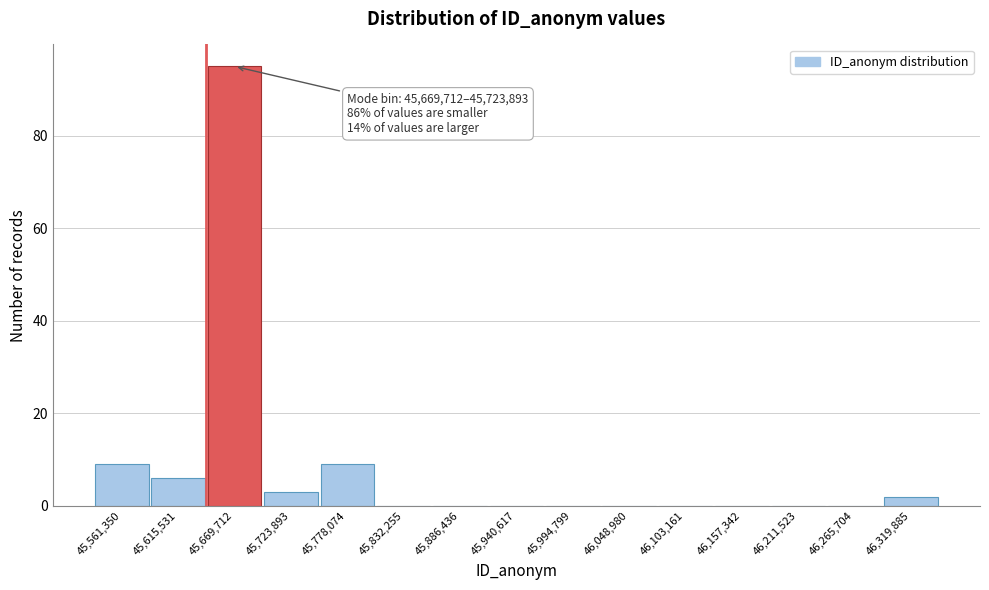

Reading right to left, list all the values displayed in this chart.

46,319,885=2	46,265,704=0	46,211,523=0	46,157,342=0	46,103,161=0	46,048,980=0	45,994,799=0	45,940,617=0	45,886,436=0	45,832,255=0	45,778,074=9	45,723,893=3	45,669,712=95	45,615,531=6	45,561,350=9